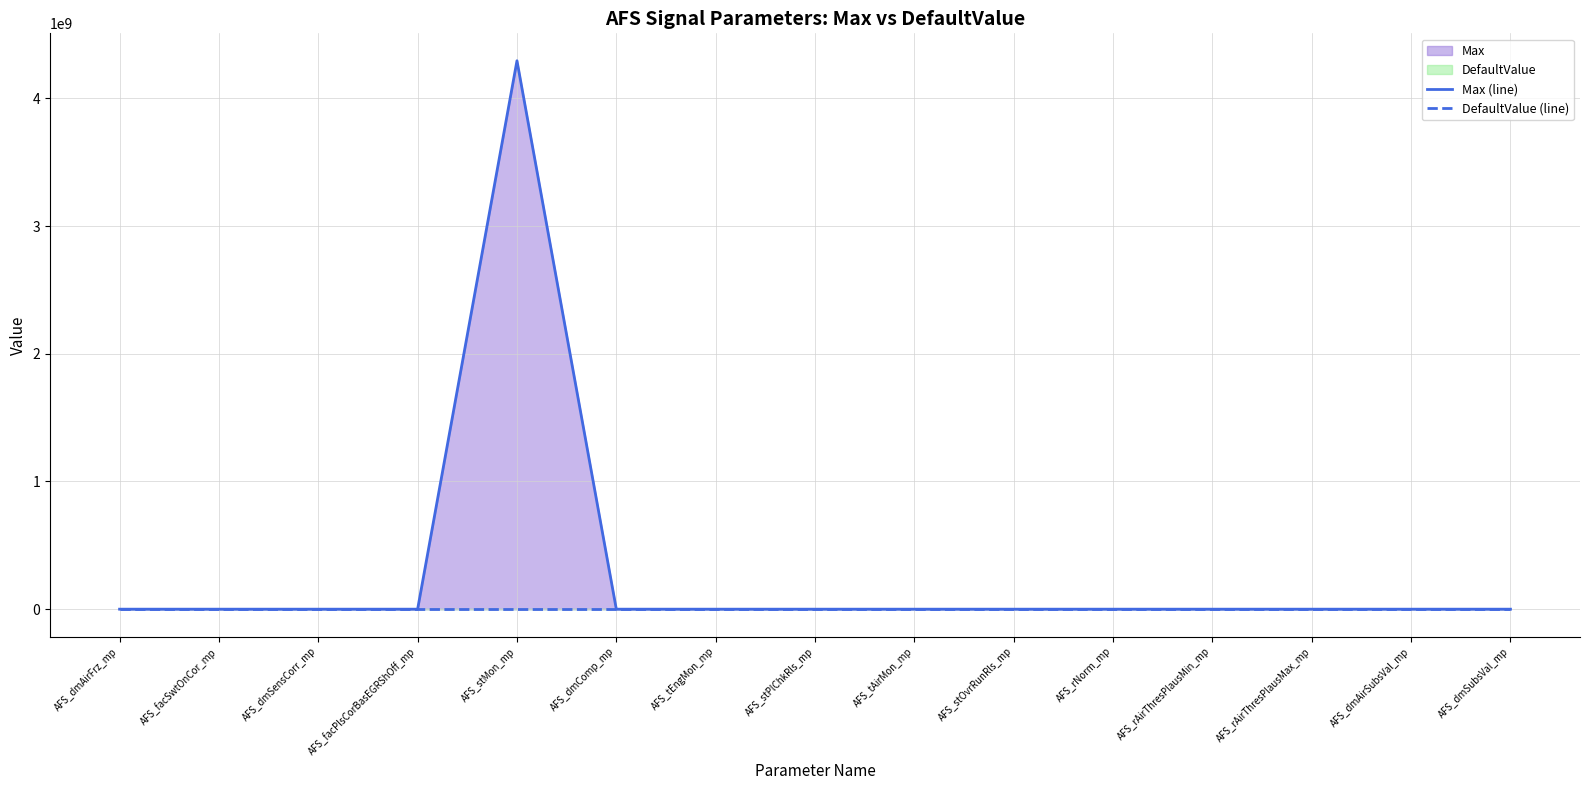

How many interior local valleys does the Max (line) series have?

4